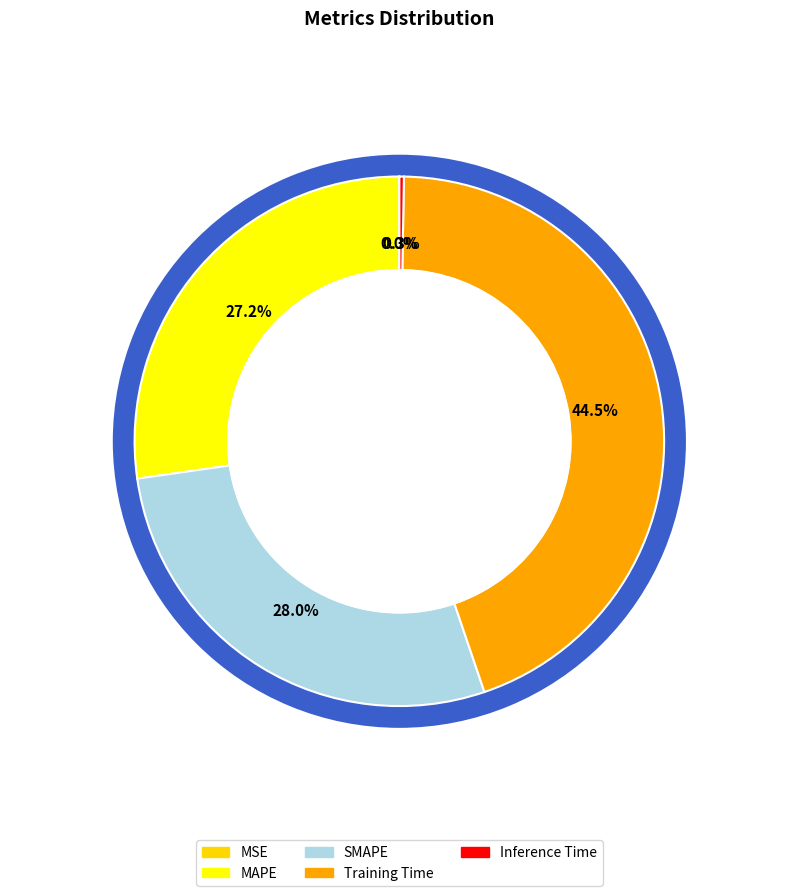

Which category has the biggest portion of the pie?

Training Time